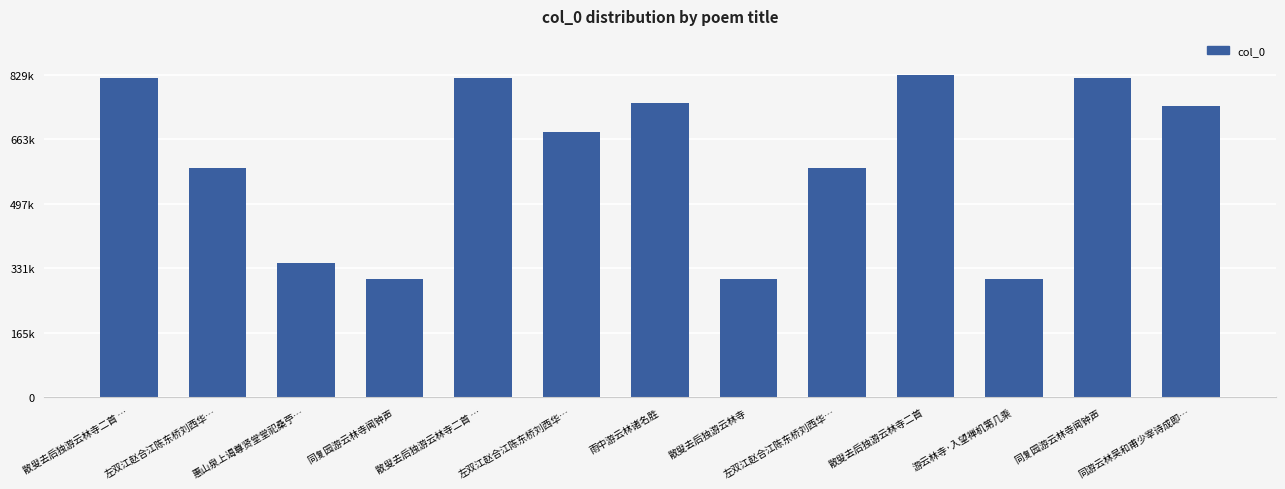

Rank the categories by value from highest to lowest.

散叟去后独游云林寺二首, 同复园游云林寺闻钟声, 散叟去后独游云林寺二首 …, 散叟去后独游云林寺二首 …, 雨中游云林诸名胜, 同游云林吴和甫少宰诗成即…, 左双江赵合江陈东桥刘西华…, 左双江赵合江陈东桥刘西华…, 左双江赵合江陈东桥刘西华…, 惠山泉上谒尊贤堂堂祀桑苧…, 同复园游云林寺闻钟声, 游云林寺·入望禅机第几乘, 散叟去后独游云林寺